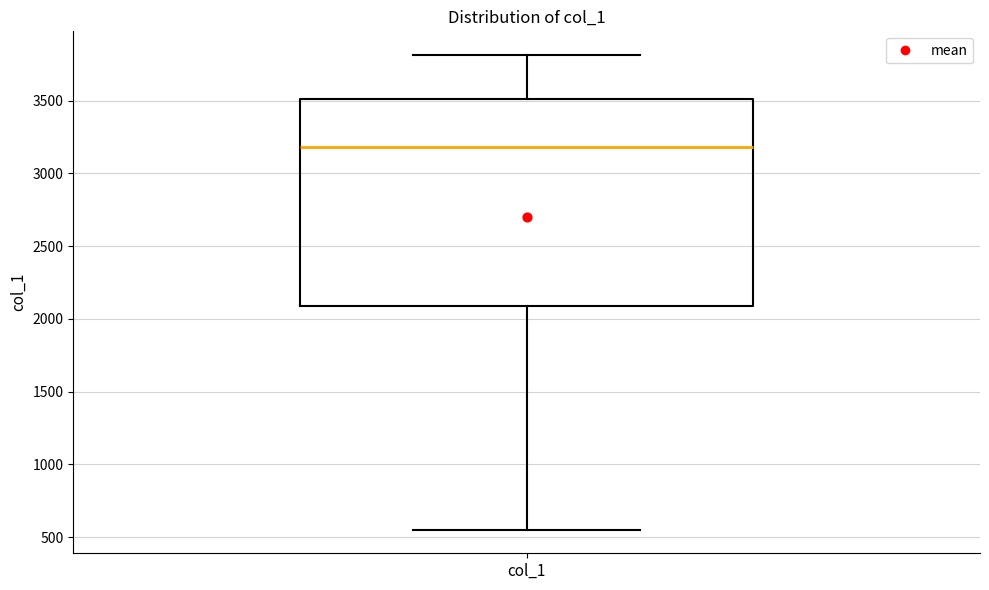

Where does the lower whisker of the box for col_1 end on the y-axis? The values are not printed on the chart, so give them approximately, as read against the axis.

550